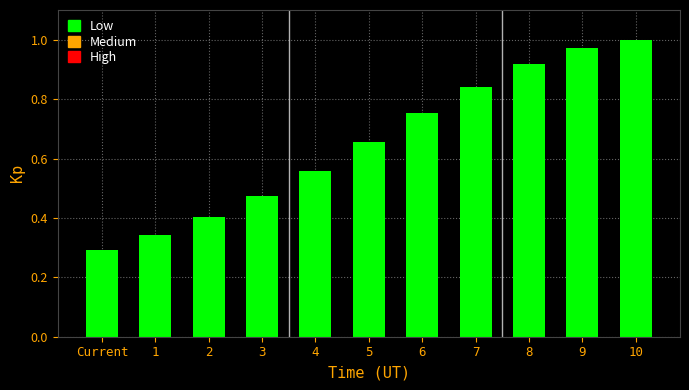

What is the change in value from 2 to 6?

+0.3